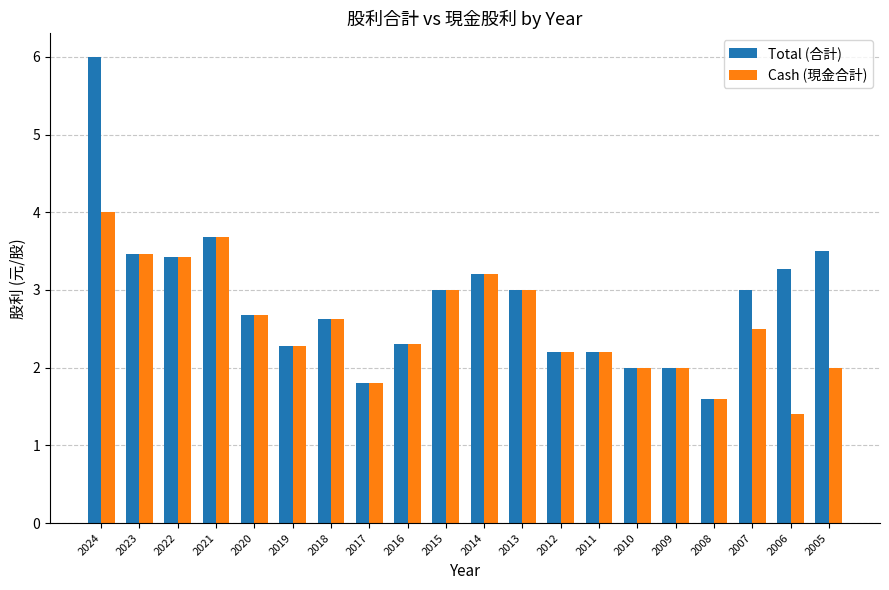

At which label does Cash (現金合計) reach its peak?

2024